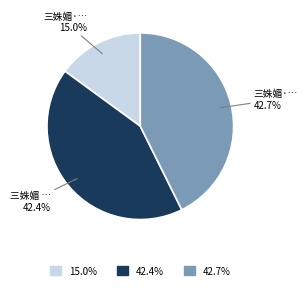

Does any single category account for the majority?

No